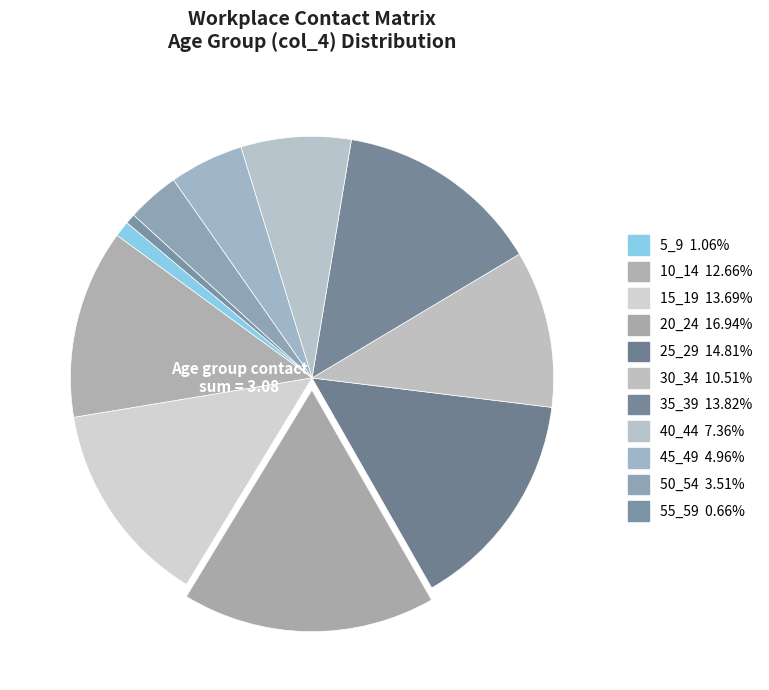

Is there a majority slice in this chart?

No